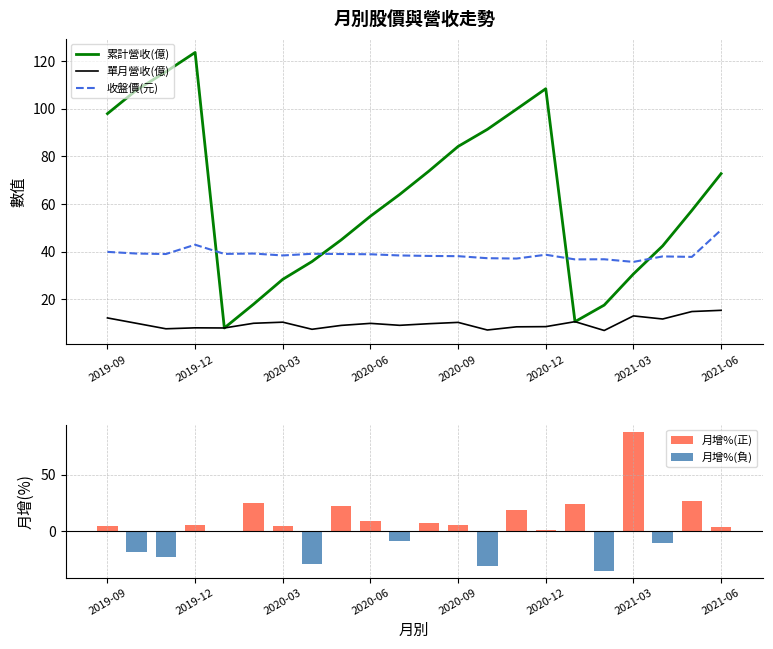

After their last crossing, which series has the higher values: 累計營收(億) or 收盤價(元)?

累計營收(億)